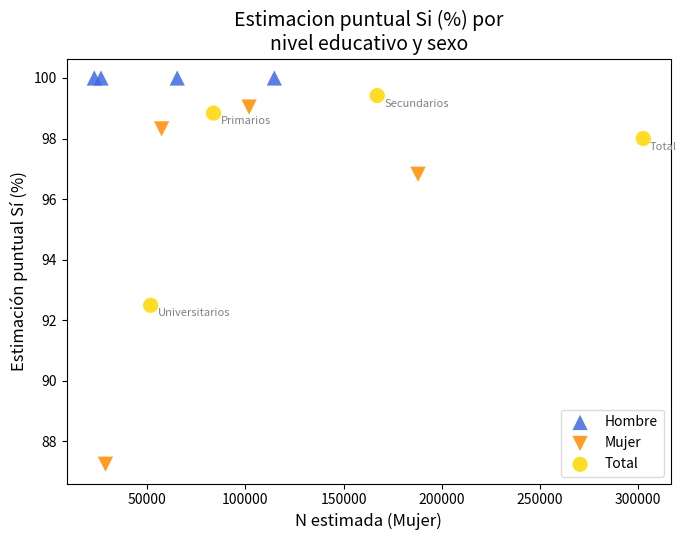

Which series contains the highest Y value?

Hombre